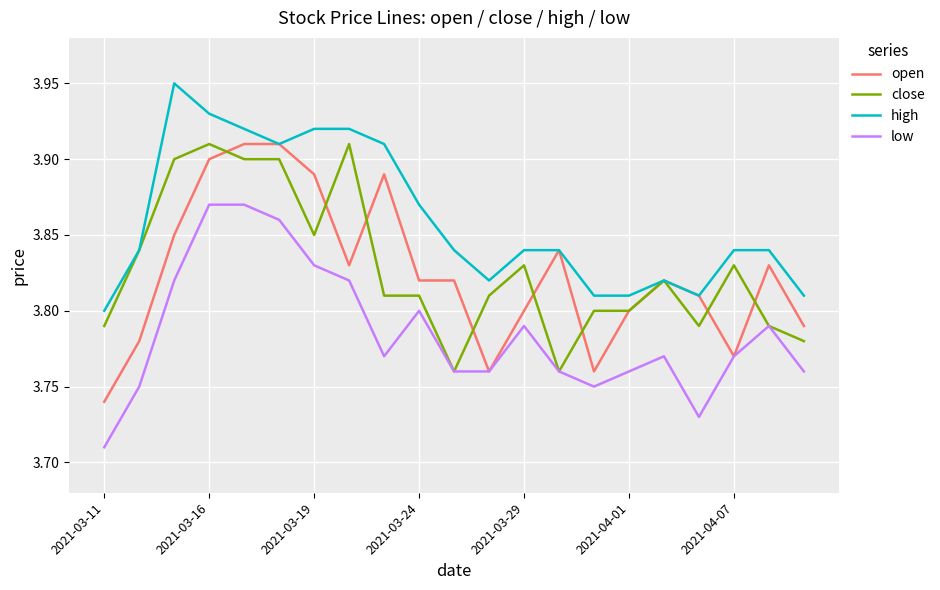

Which series has the largest total across all categories?

high